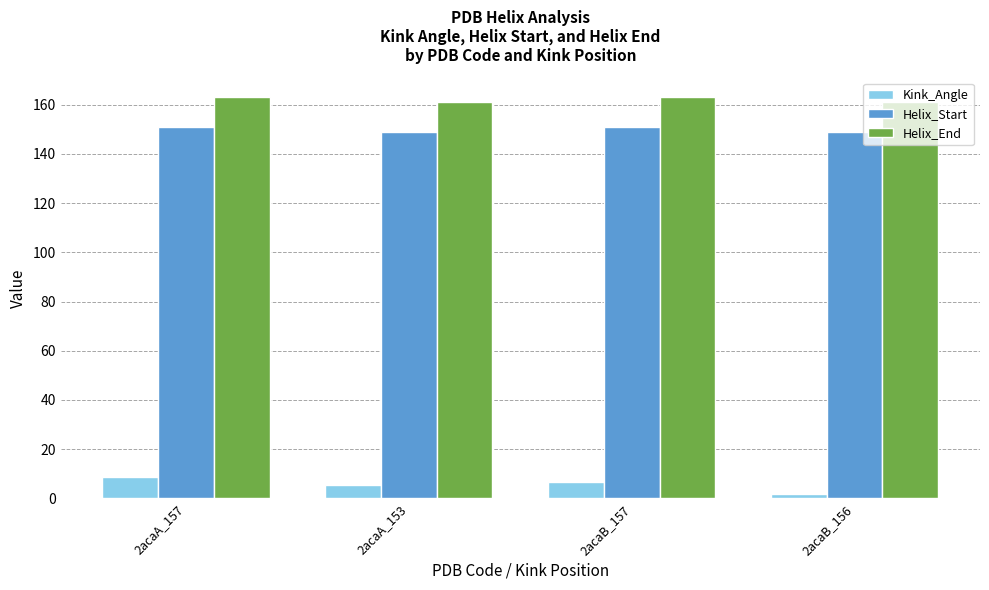

What value does the Kink_Angle series have at 2acaB_157?

6.7